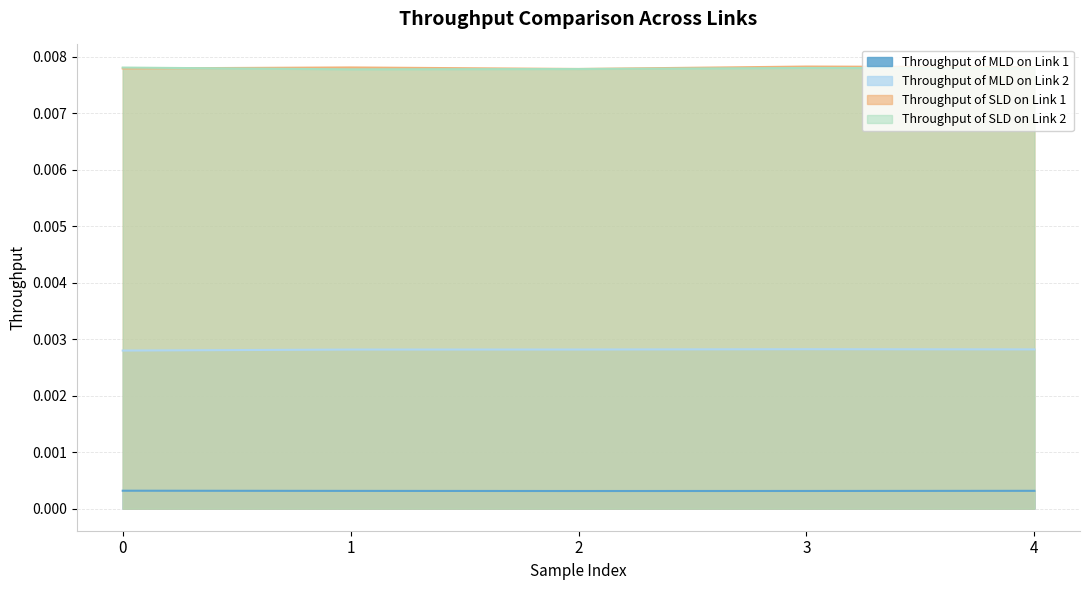

True or false: Throughput of SLD on Link 2 and Throughput of MLD on Link 1 cross at least once.

False